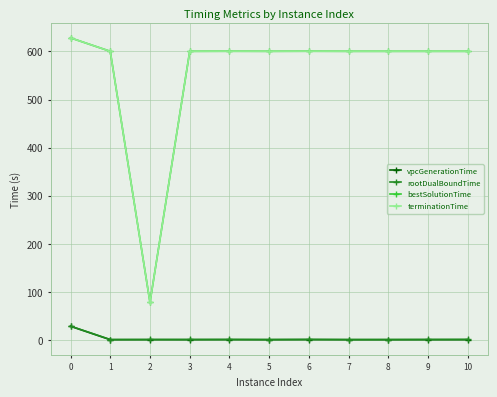

True or false: vpcGenerationTime and rootDualBoundTime intersect in this chart.

False